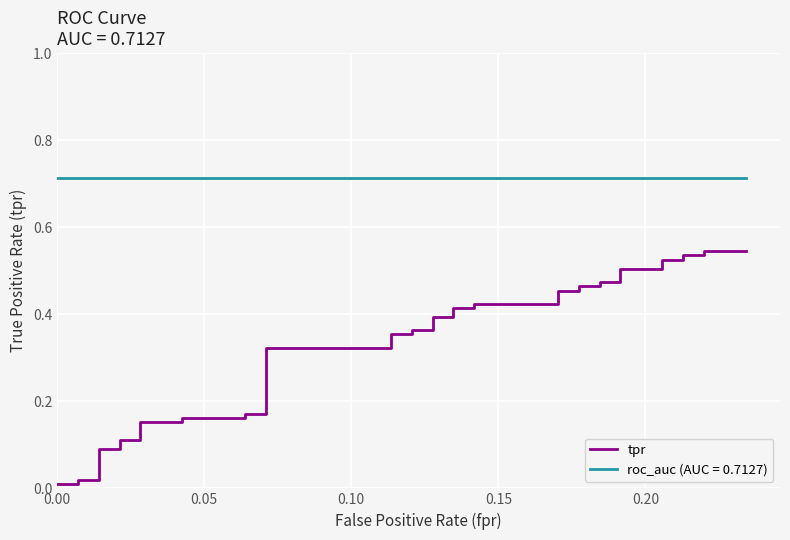

What is the average value?

0.3